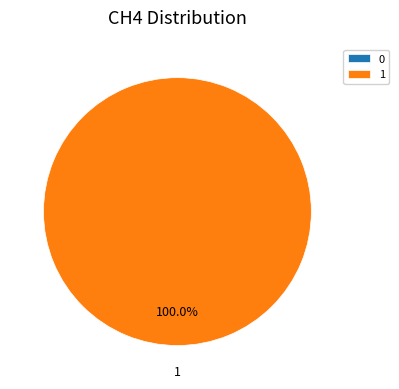

To the nearest percent, what is the difference between the 0 and 1 slice percentages?

100%